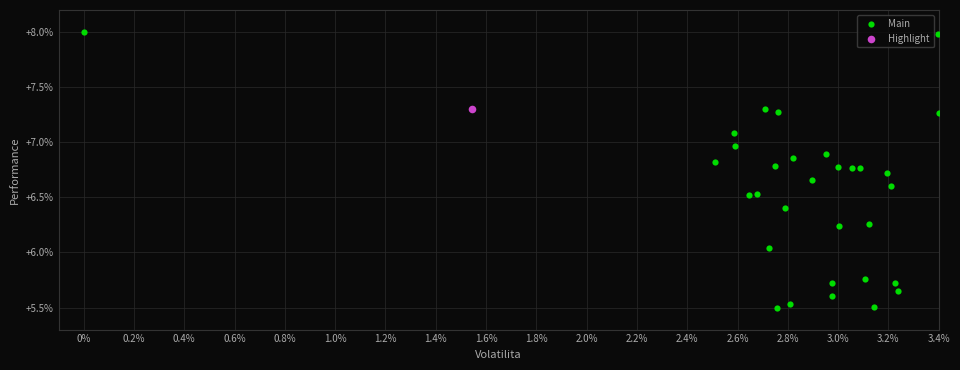

What are all the series names shown in the legend?

Main, Highlight